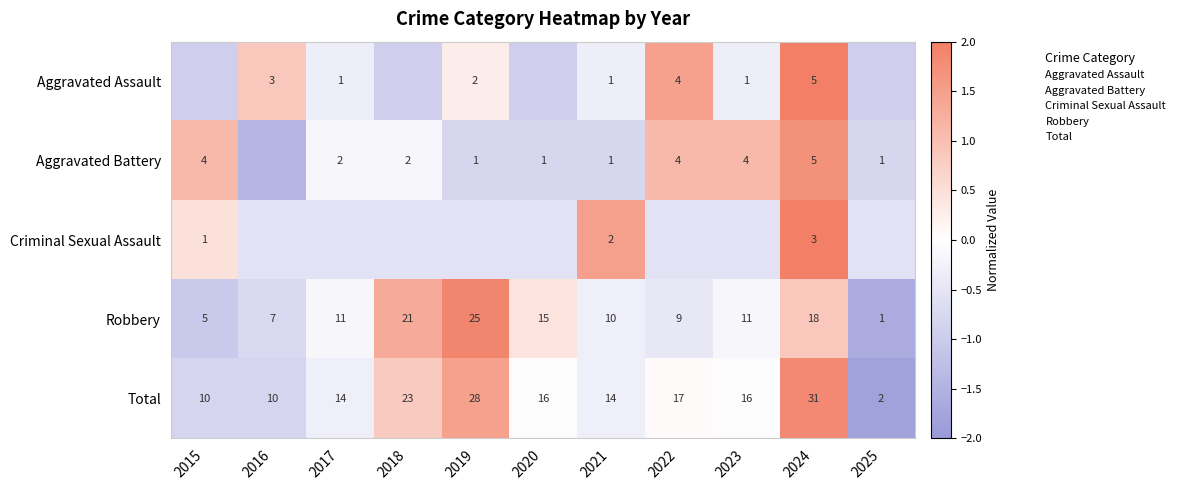

Is it true that Aggravated Assault equals -0.5 at 2021?

False